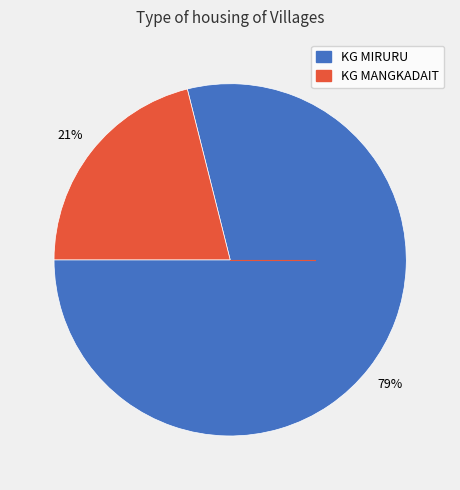

Does any single category account for the majority?

Yes